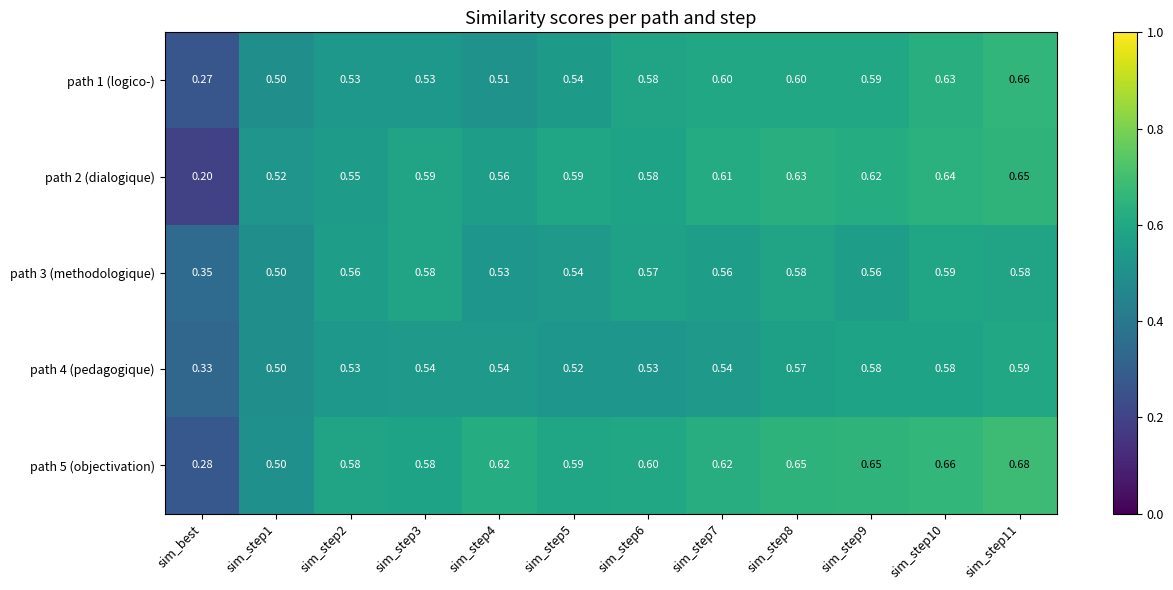

Where is path 4 (pedagogique) nearest to the value 0?

sim_best